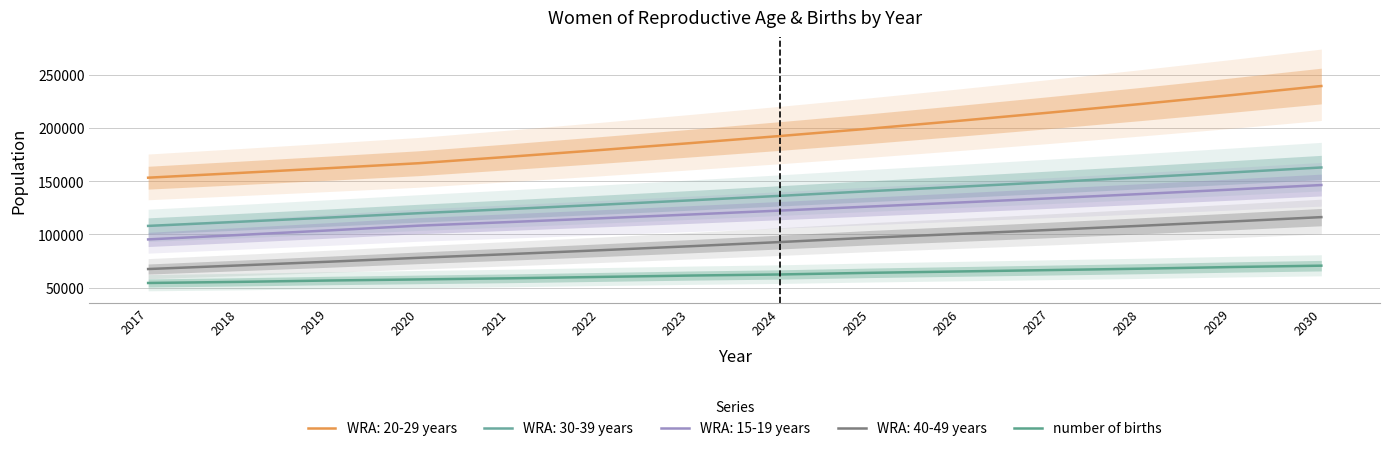

True or false: the data shows 98627.8 at 2028.

False